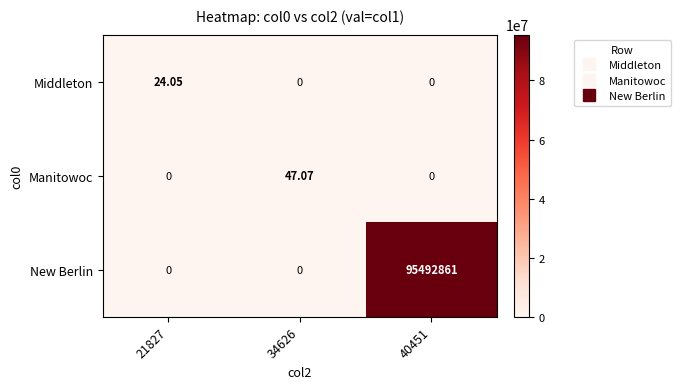

Which series changed the most between 34626 and 40451?

New Berlin